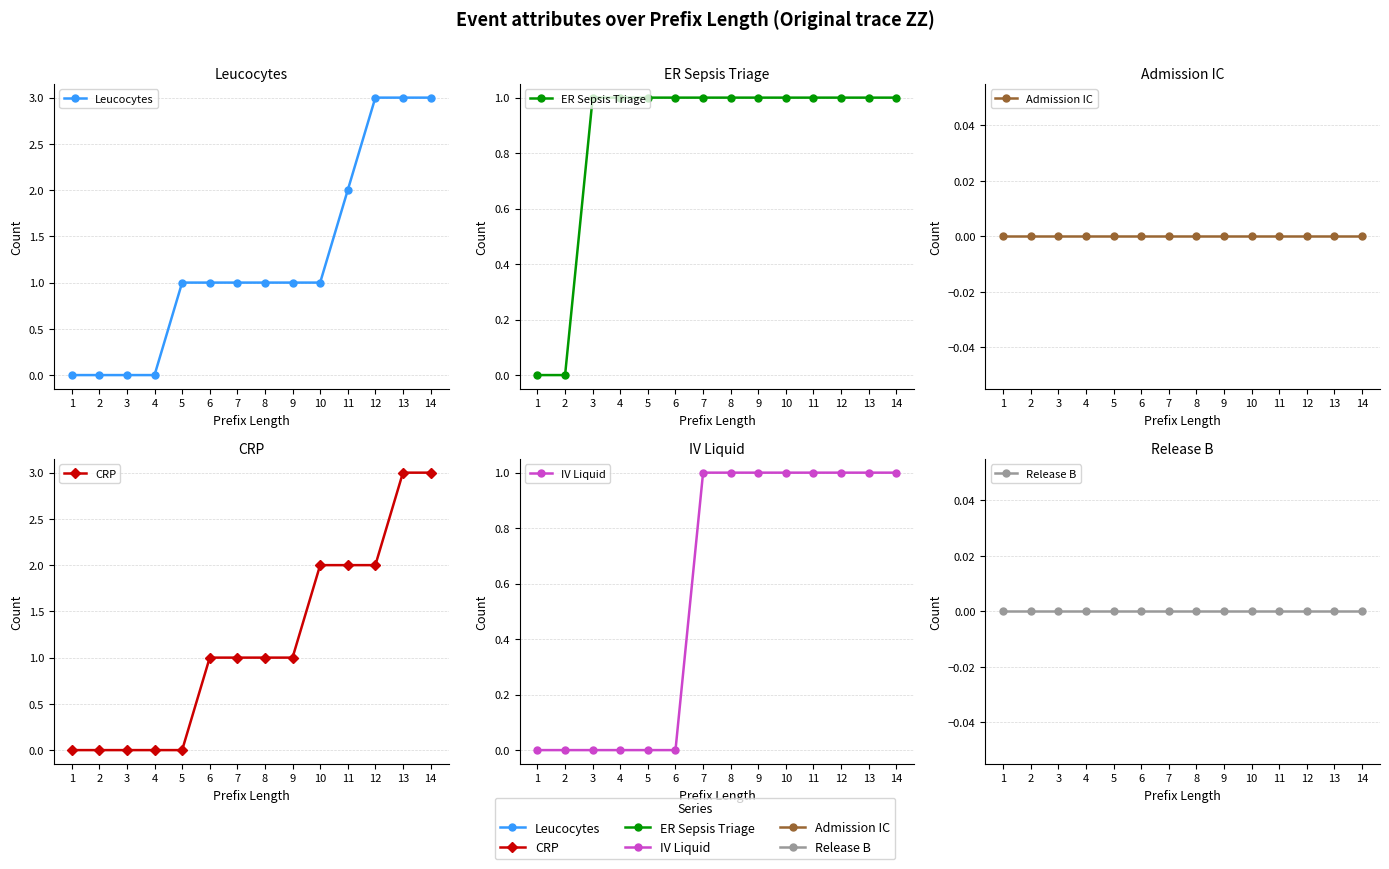

What is the sum of the ER Sepsis Triage values at 6 and 10?

2